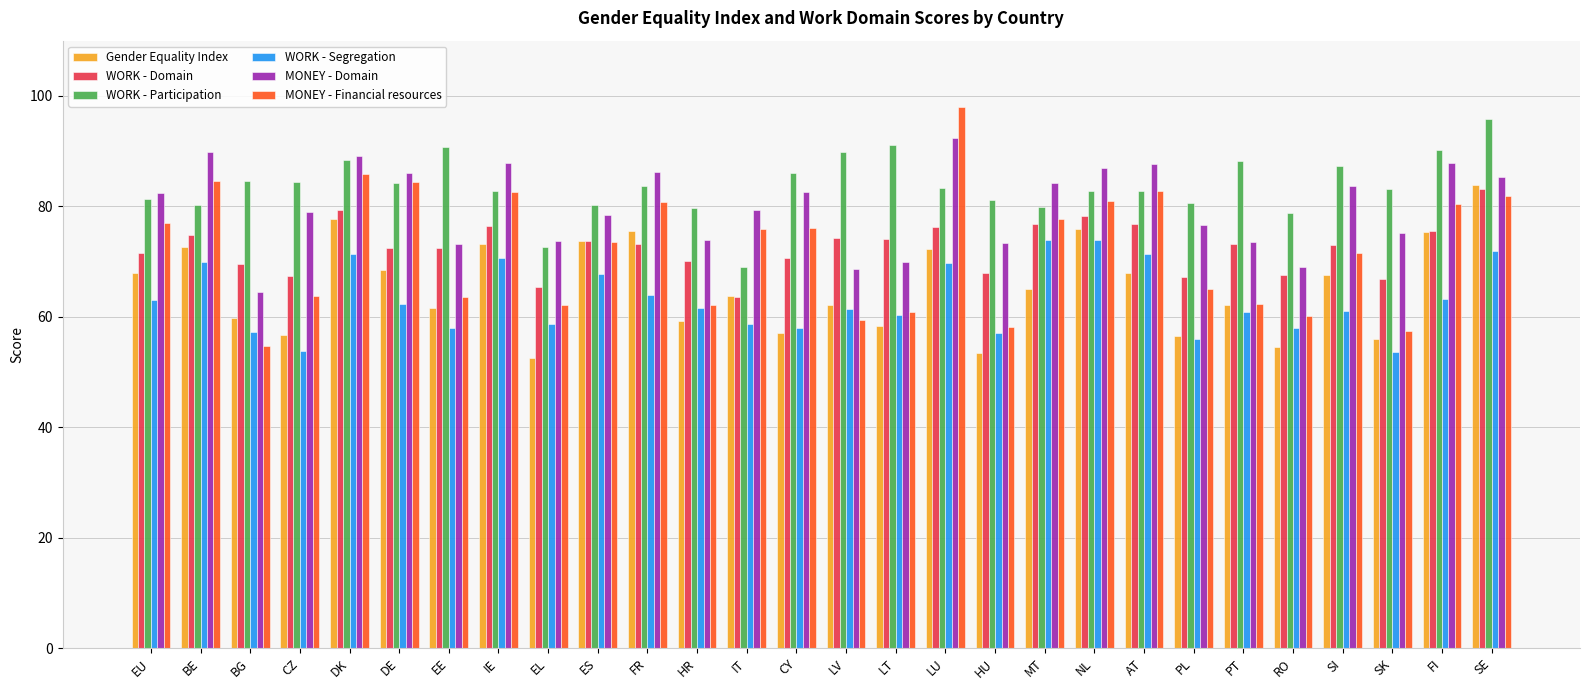

Which series has the largest range (max minus min)?

MONEY - Financial resources